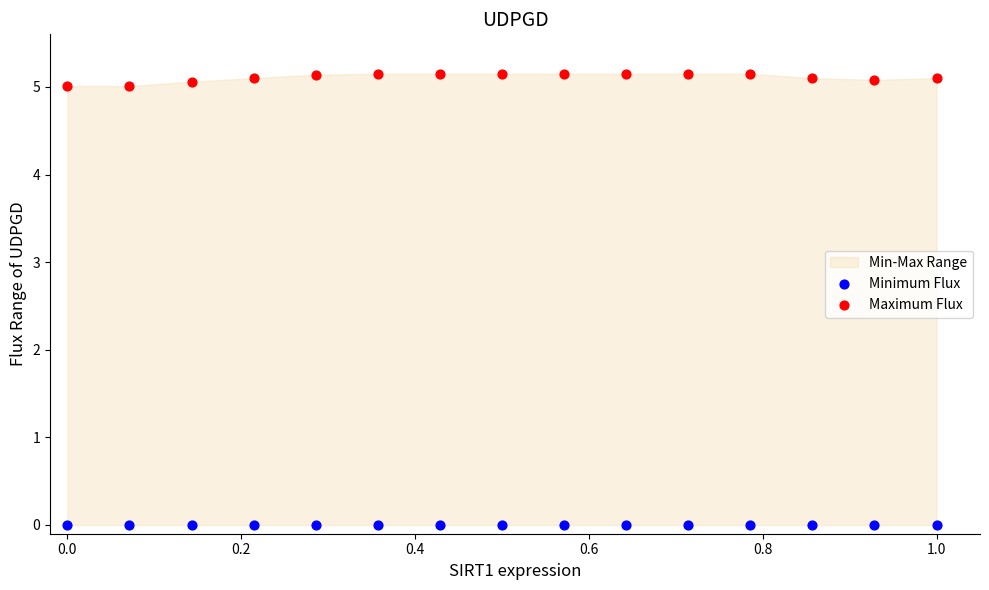

Which series contains the lowest Y value?

Minimum Flux